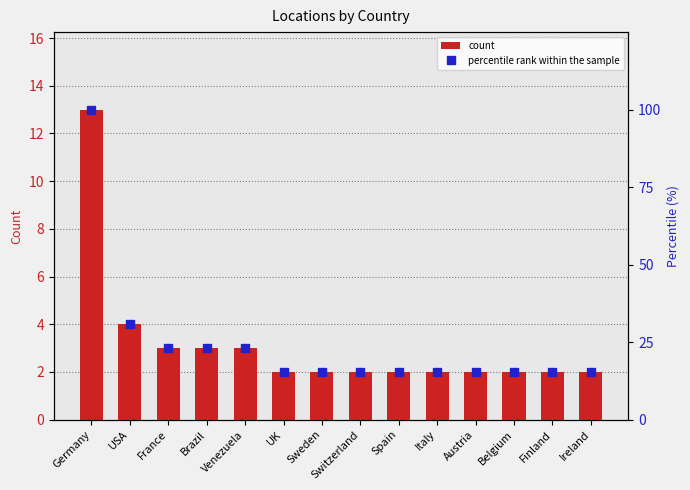

True or false: count has a value of 3.0 at Ireland.

False